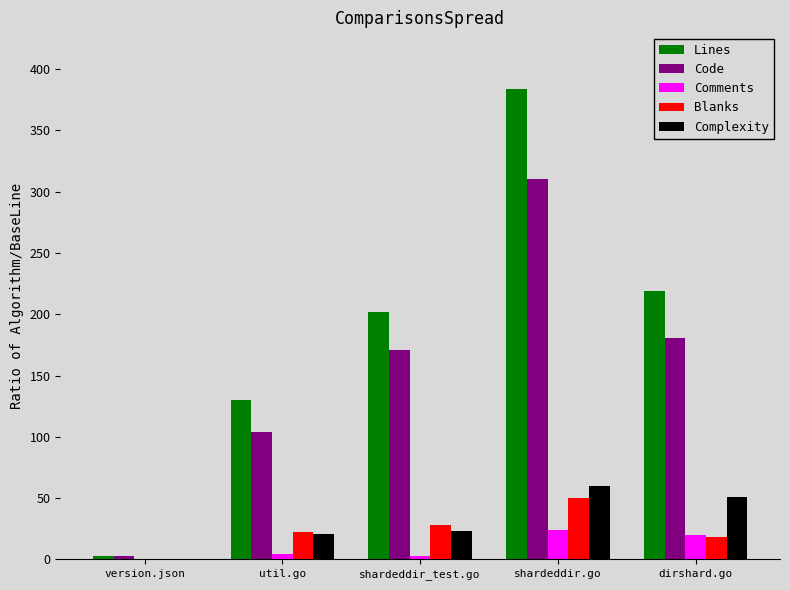

Which category has the highest value in the Complexity series?

shardeddir.go